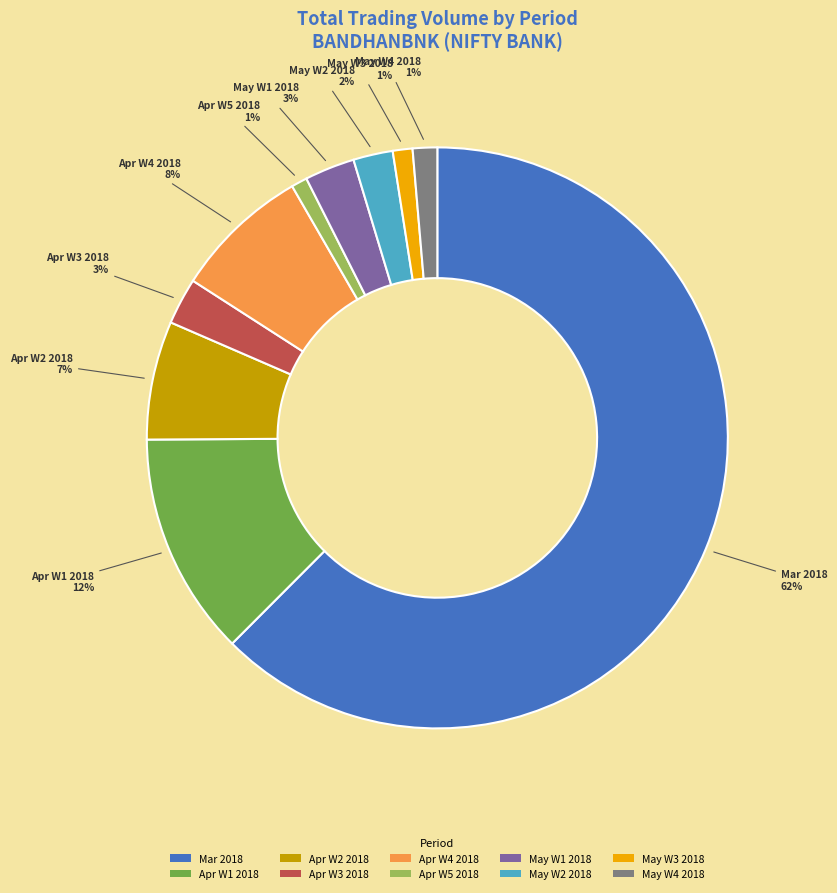

Is it true that Mar 2018 is 51% of the pie?

False